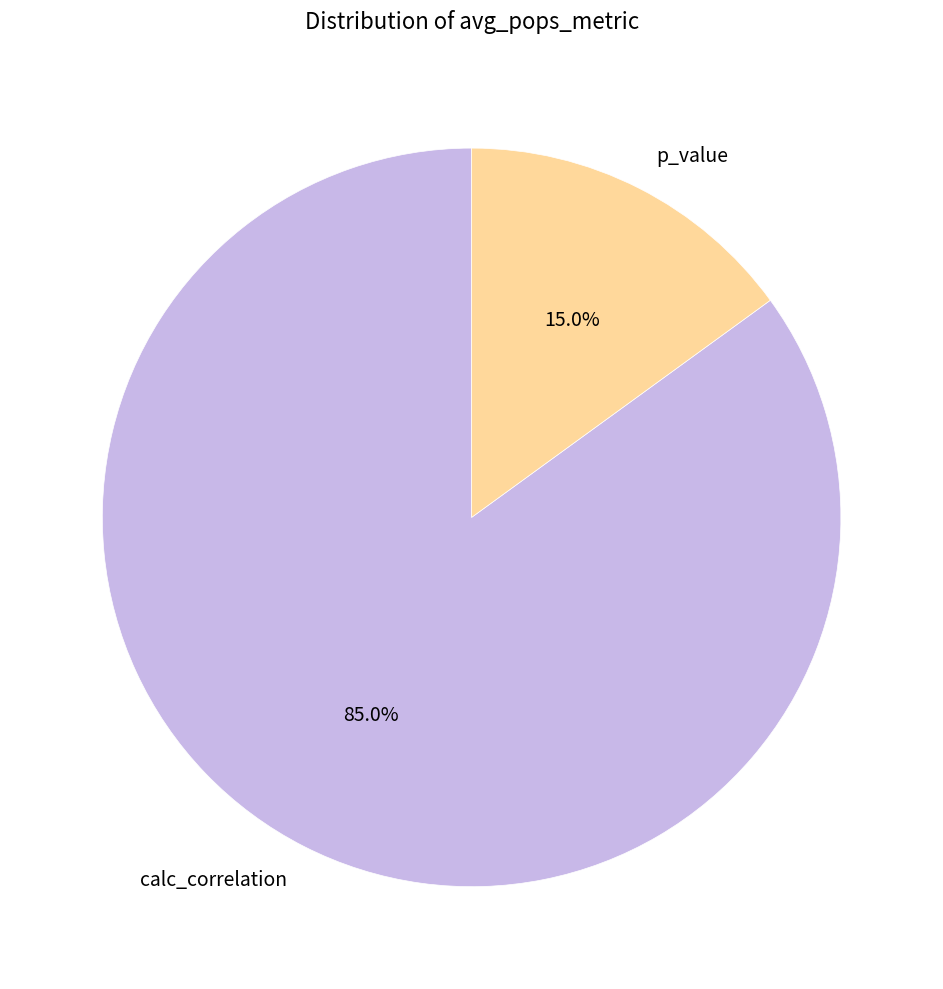

Rank the categories by value from lowest to highest.

p_value, calc_correlation